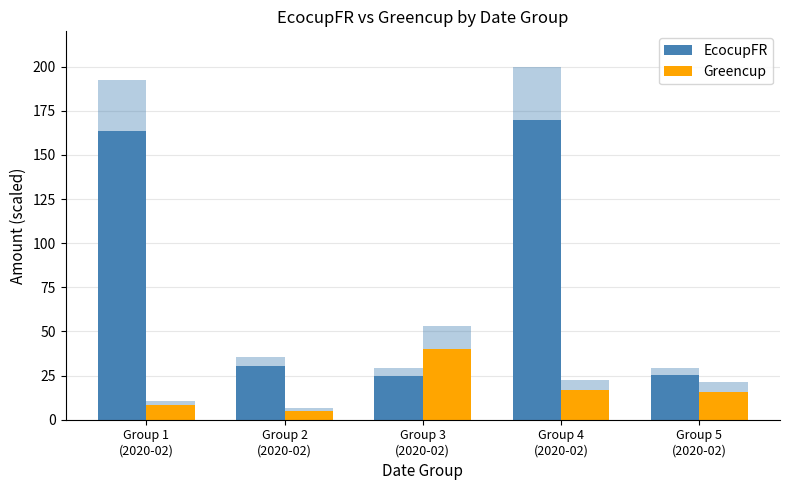

How many data points does each series have?

5